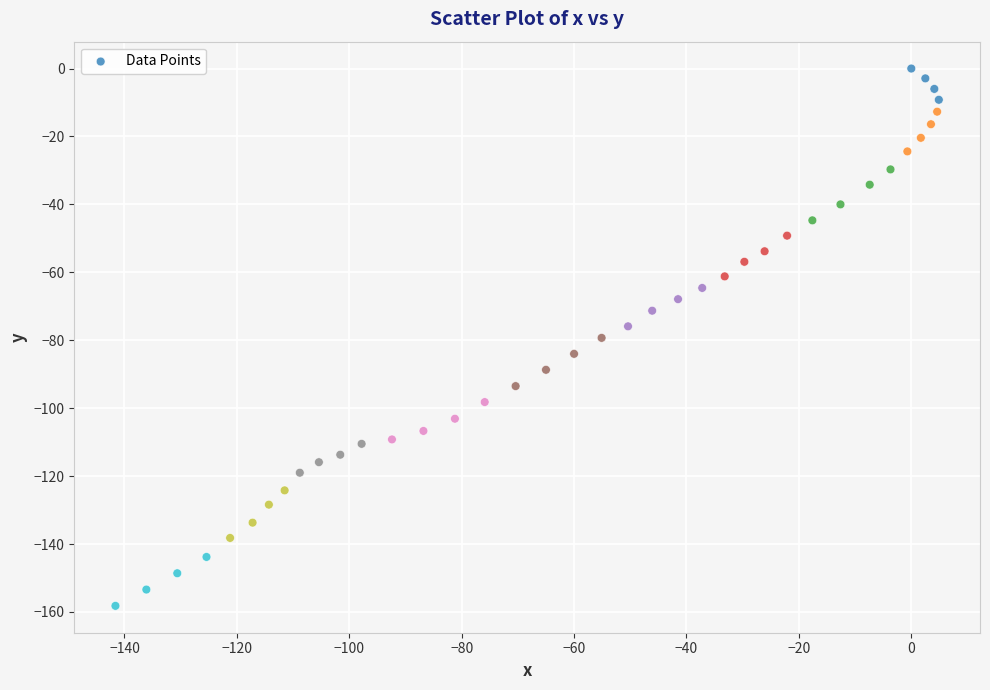

What is the range of X values (max minus min)?

146.5